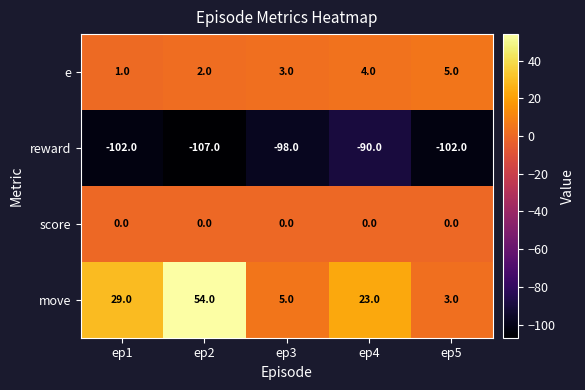

The value of reward at ep4 is -42. True or false?

False